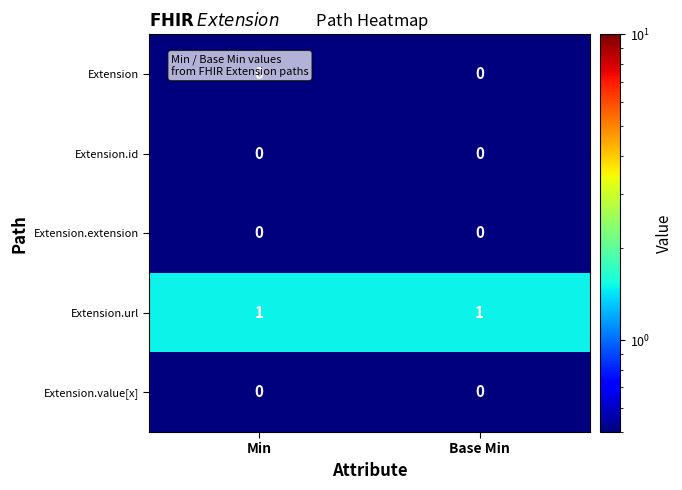

The Extension.value[x] series shows 0 at Min. True or false?

True